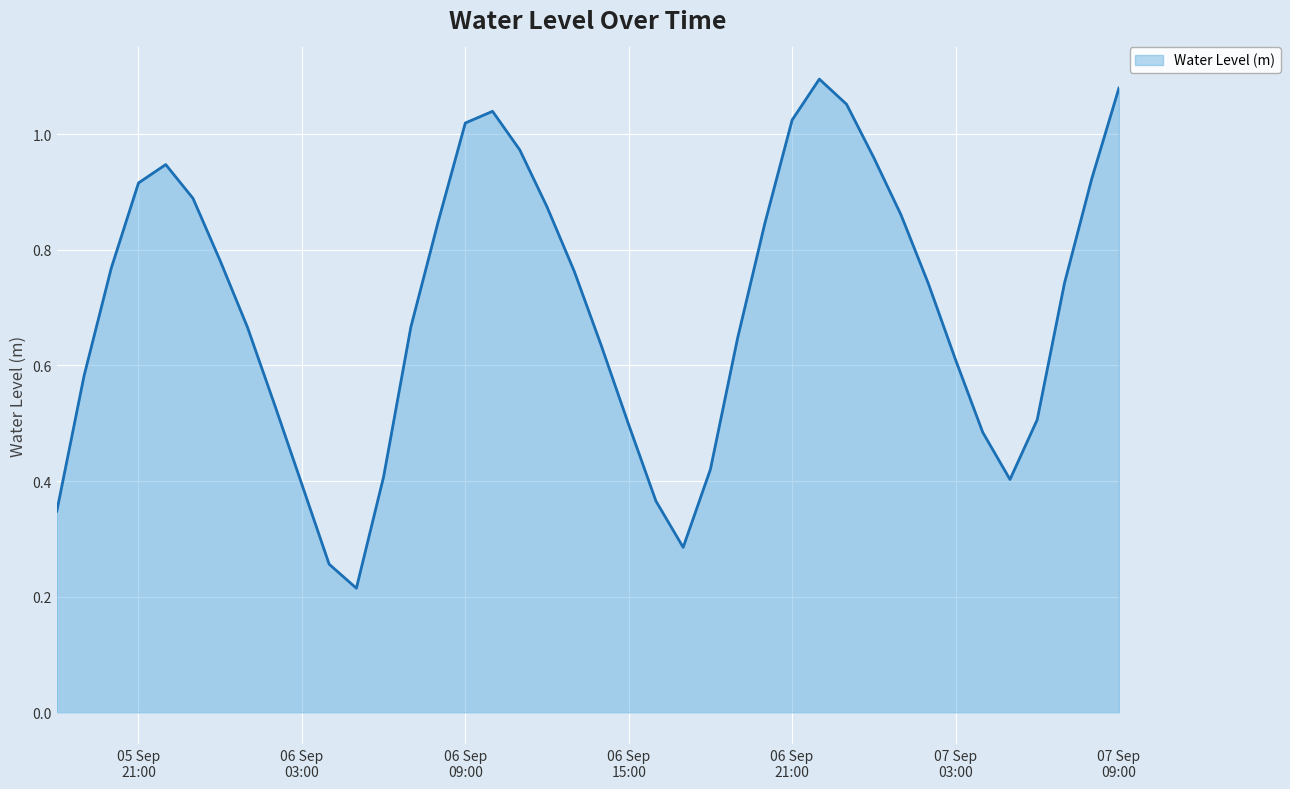

How many lines are shown in the chart?

1